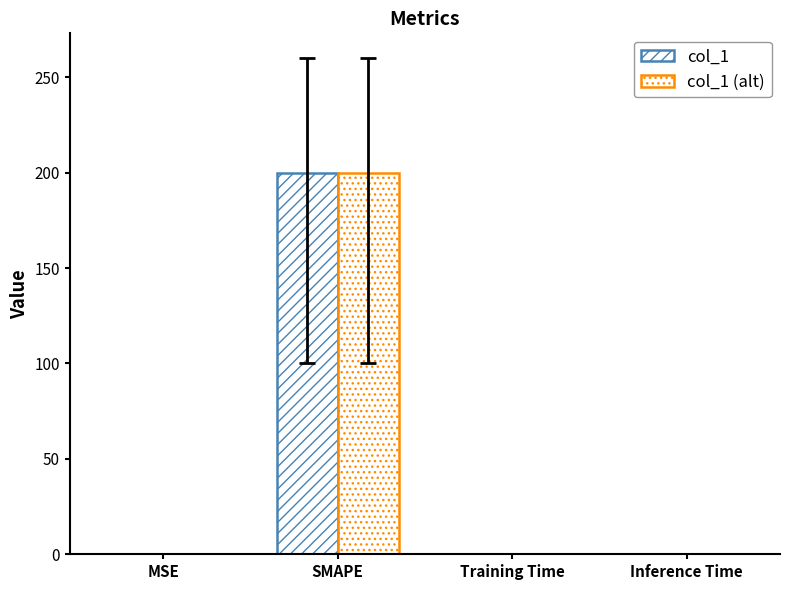

Between SMAPE and Inference Time, which series saw the biggest shift?

col_1